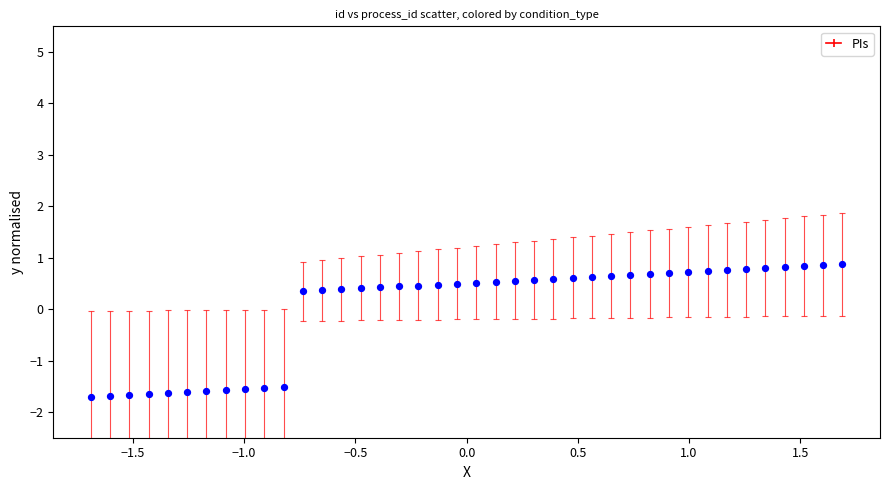

What is the range of X values (max minus min)?

3.4